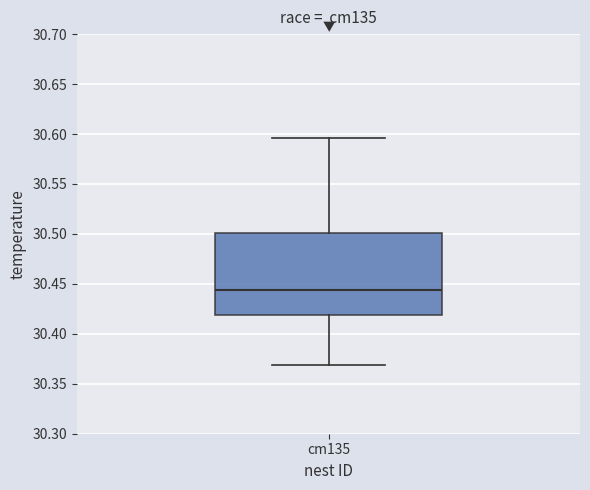

Where does the upper whisker of the box for cm135 end on the y-axis? The values are not printed on the chart, so give them approximately, as read against the axis.

30.595